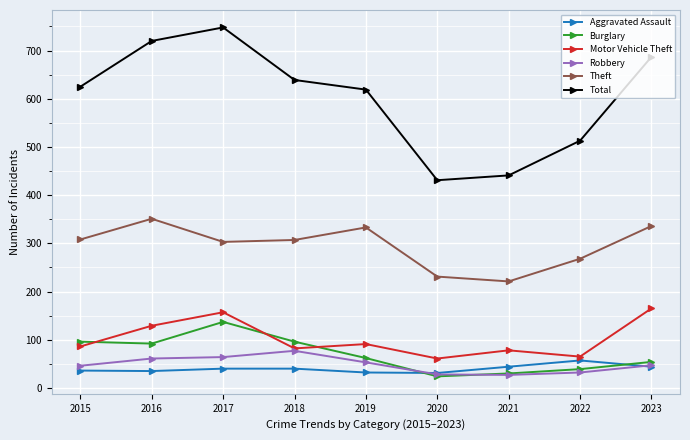

What is the average value of the Aggravated Assault series?

40